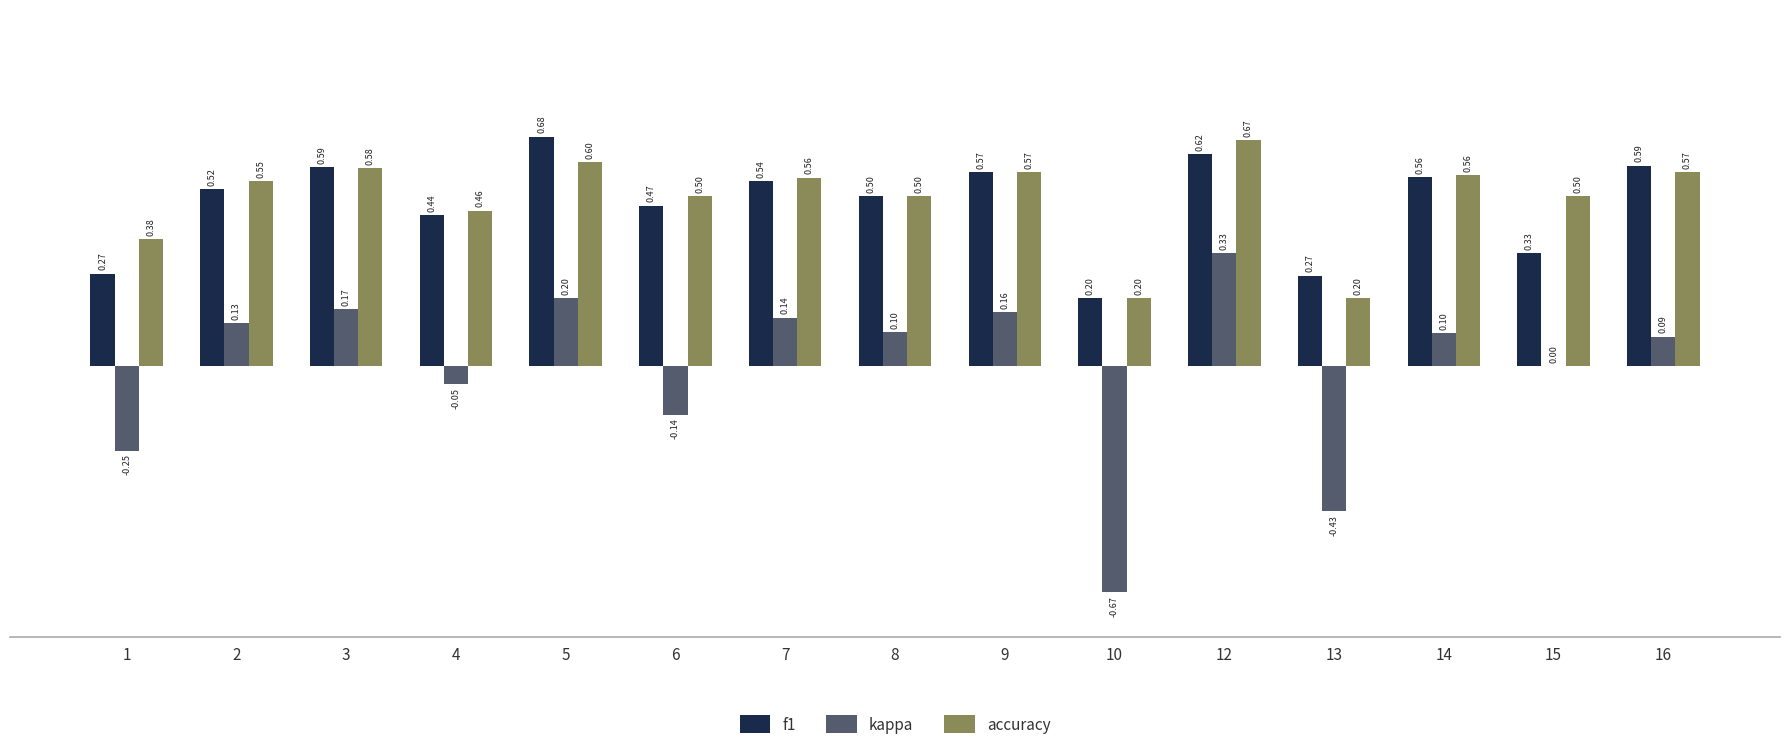

Is the value of kappa at 2 greater than the value of accuracy at 4?

No